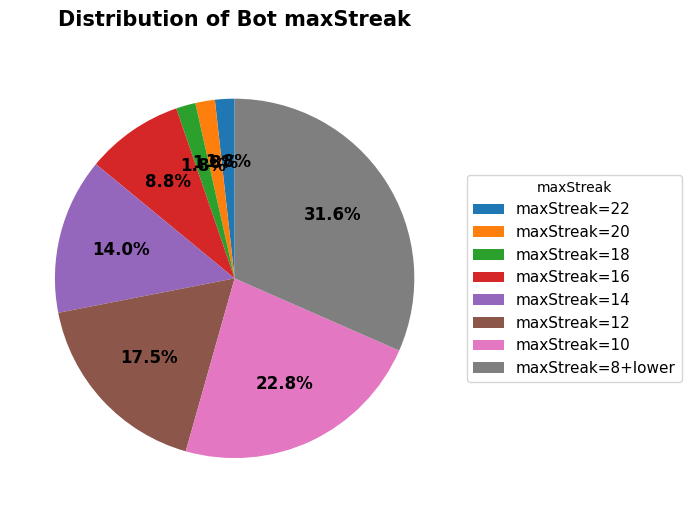

Is there any slice that represents more than half of the pie?

No